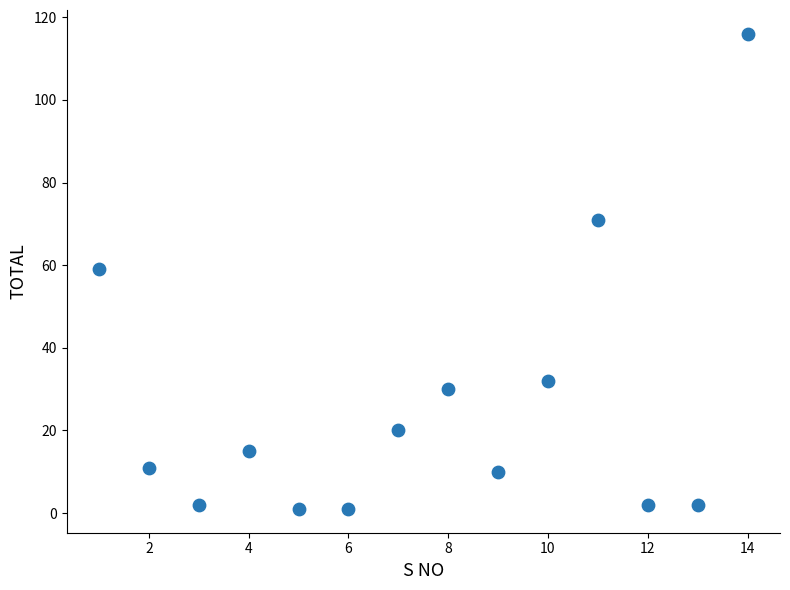

What is the range of Y values (max minus min)?

115